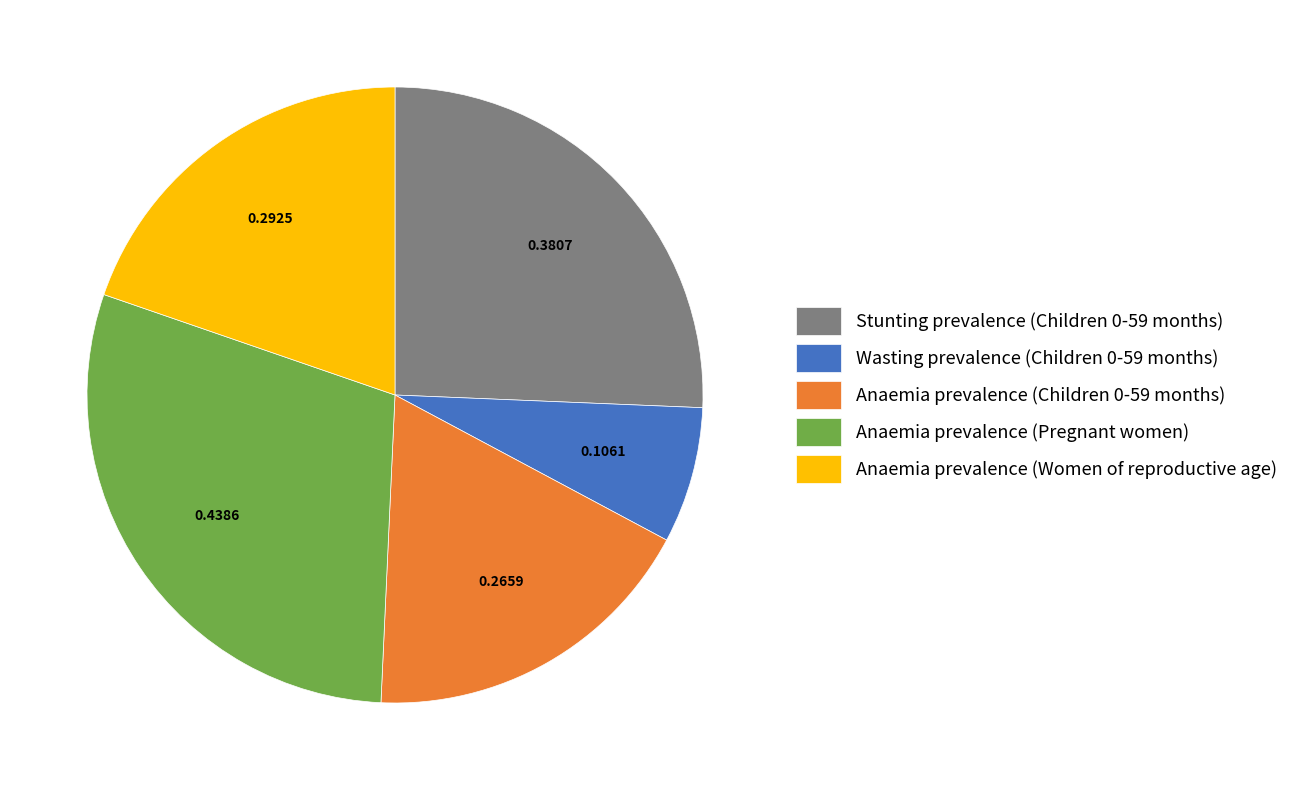

Which has a higher value, Wasting prevalence (Children 0-59 months) or Anaemia prevalence (Children 0-59 months)?

Anaemia prevalence (Children 0-59 months)